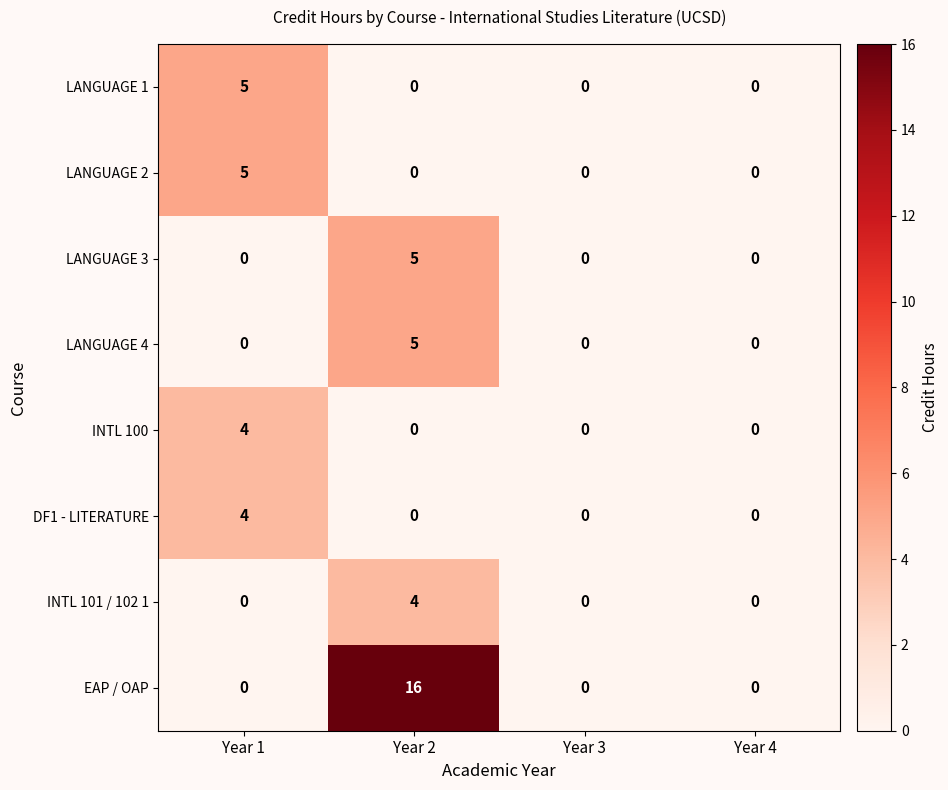

True or false: LANGUAGE 3 has a value of 2 at Year 3.

False